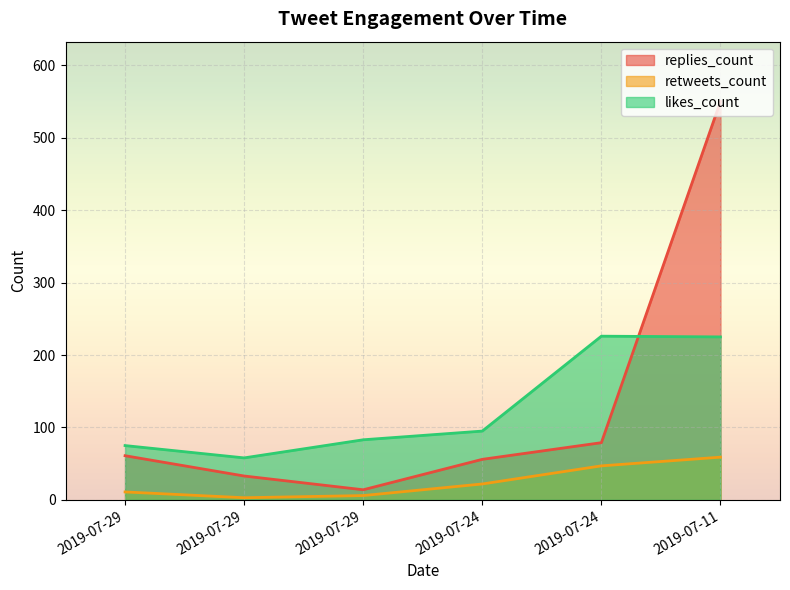

Reading left to right, extract all data points from this chart.

replies_count: 61	33	14	56	79	550
retweets_count: 11	3	6	22	47	59
likes_count: 75	58	83	95	226	225